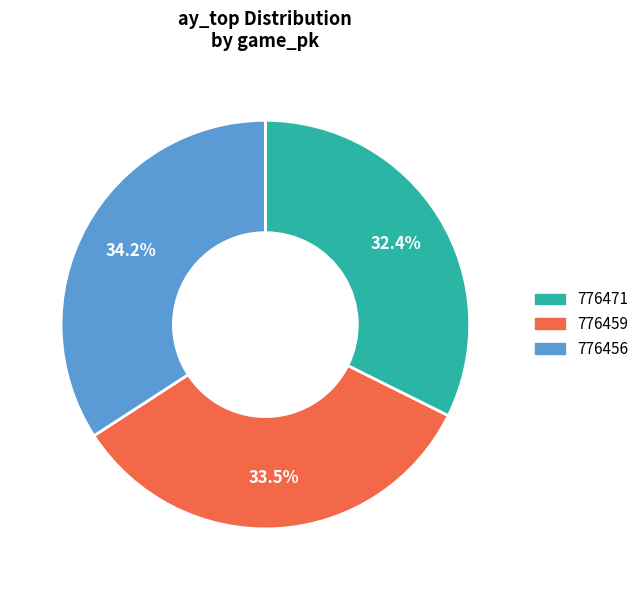

To the nearest percent, what is the difference between the largest and smallest slice percentages?

2%